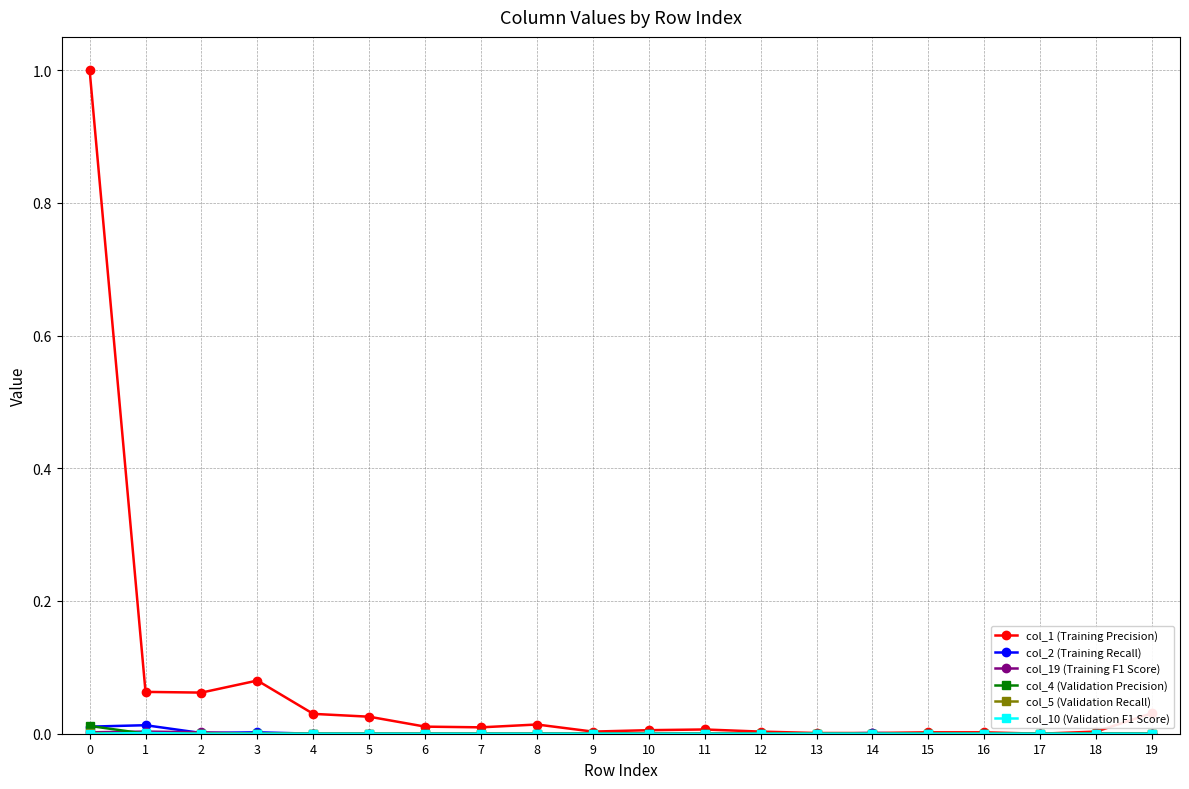

Which series has the largest total across all categories?

col_1 (Training Precision)